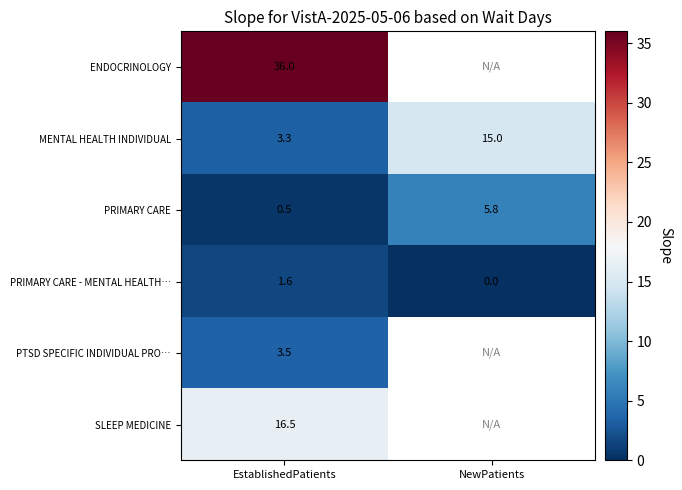

At which label does PRIMARY CARE - MENTAL HEALTH… first exceed 1?

EstablishedPatients